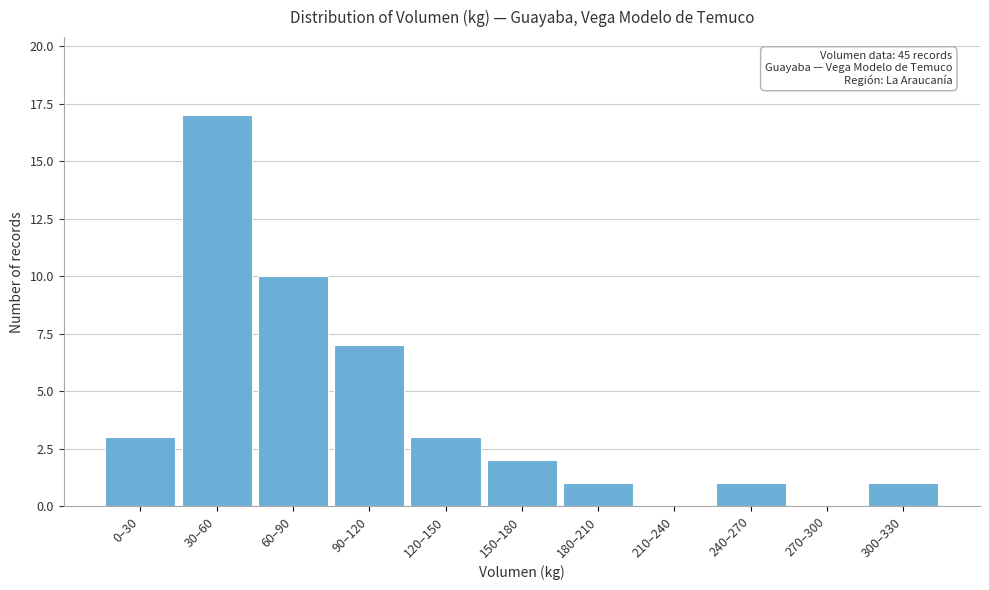

Reading left to right, what are all the values shown in this chart?

0–30=3	30–60=17	60–90=10	90–120=7	120–150=3	150–180=2	180–210=1	210–240=0	240–270=1	270–300=0	300–330=1